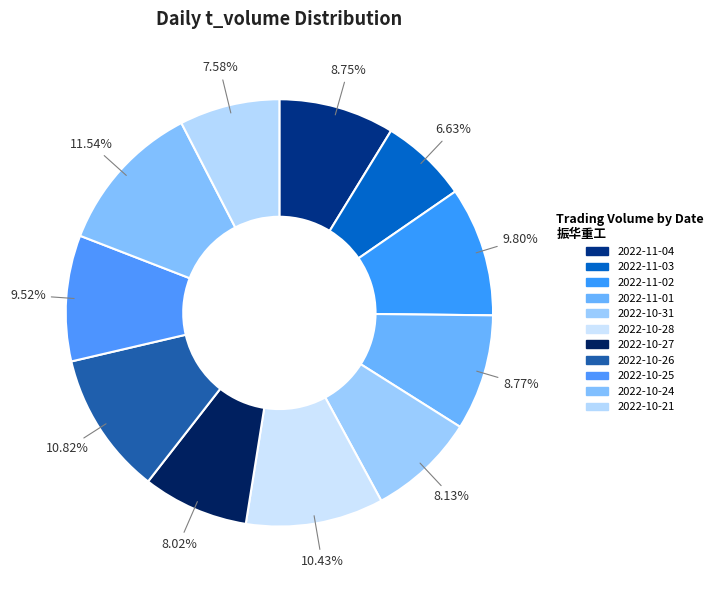

To the nearest percent, what portion does 2022-10-24 represent?

12%